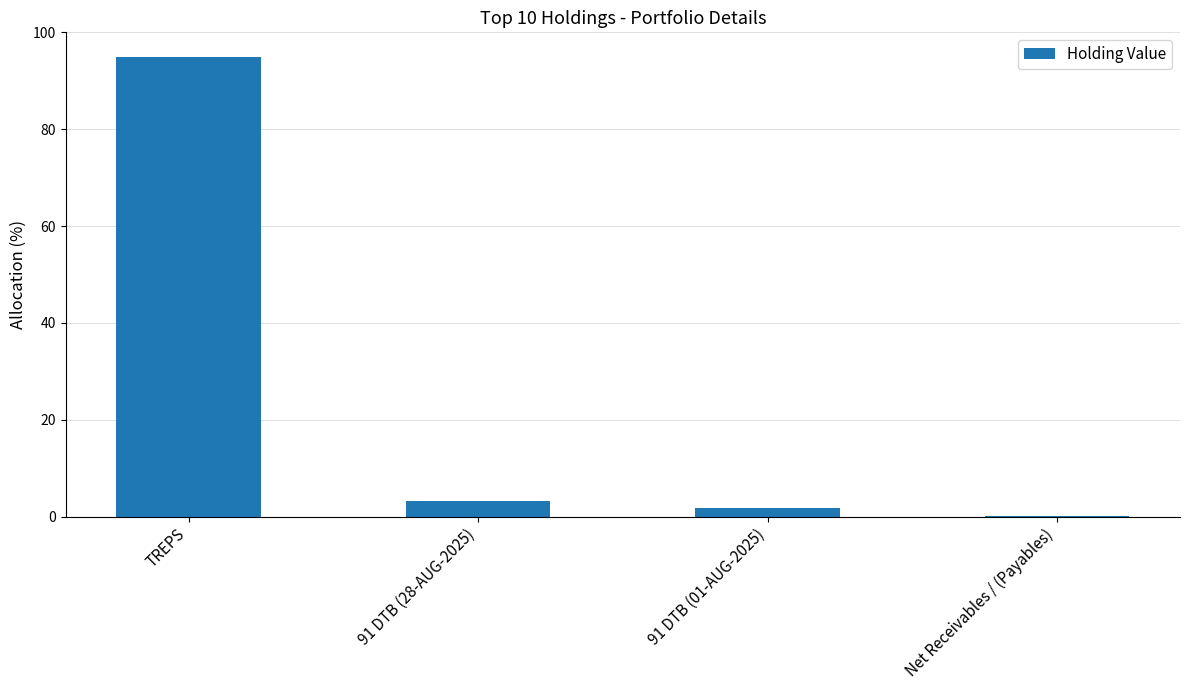

The chart shows a value of 1.8 at 91 DTB (01-AUG-2025). True or false?

True